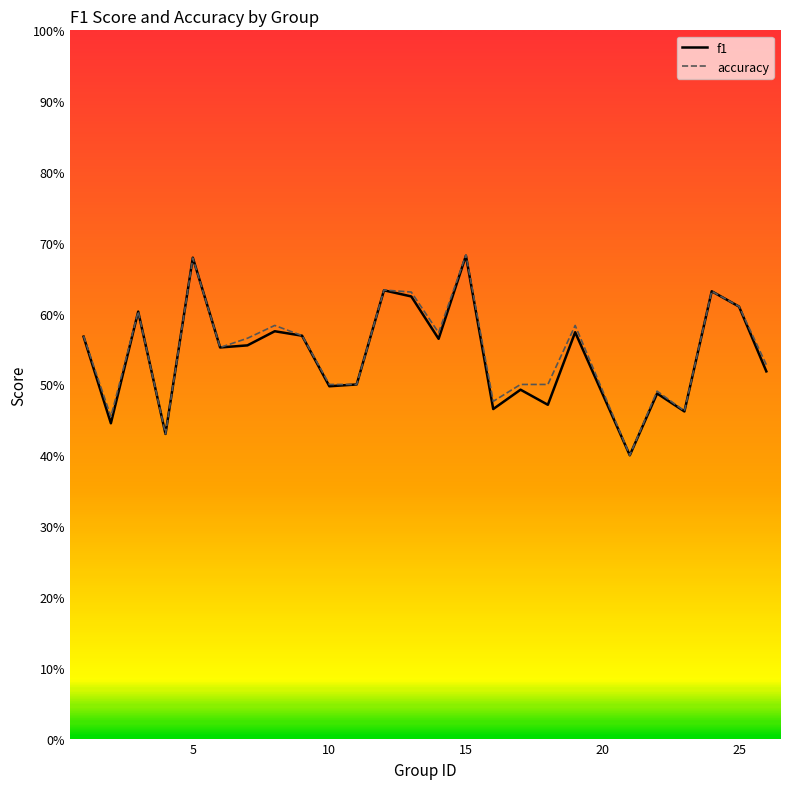

List the series in order of their overall mean, lowest first.

f1, accuracy